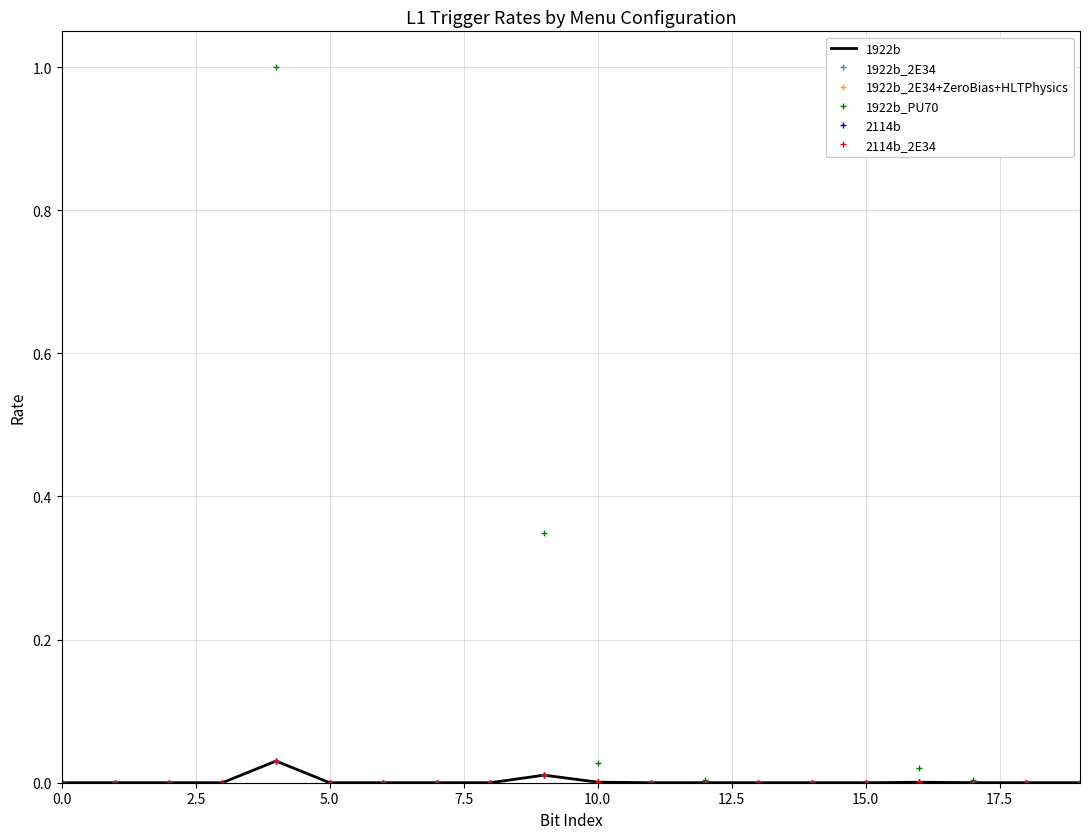

Which series has the largest total across all categories?

1922b_PU70